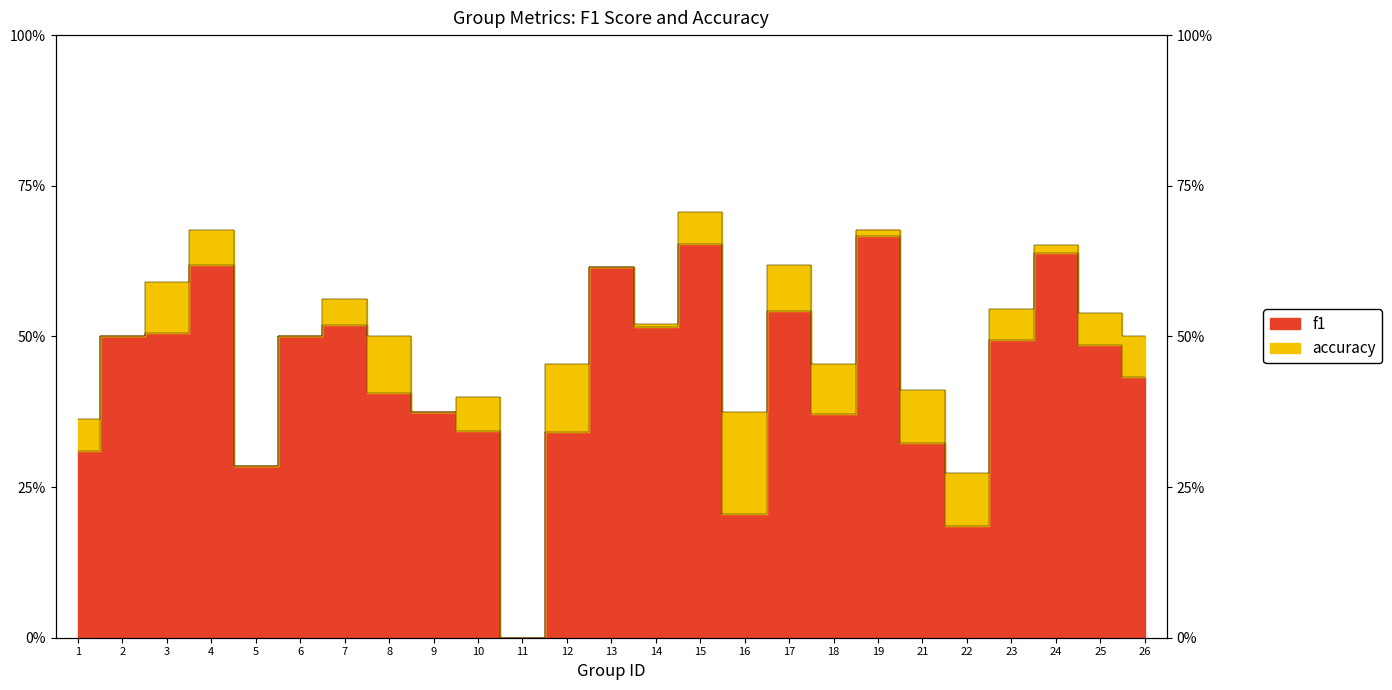

True or false: f1 has a value of 0.5 at 3.

True